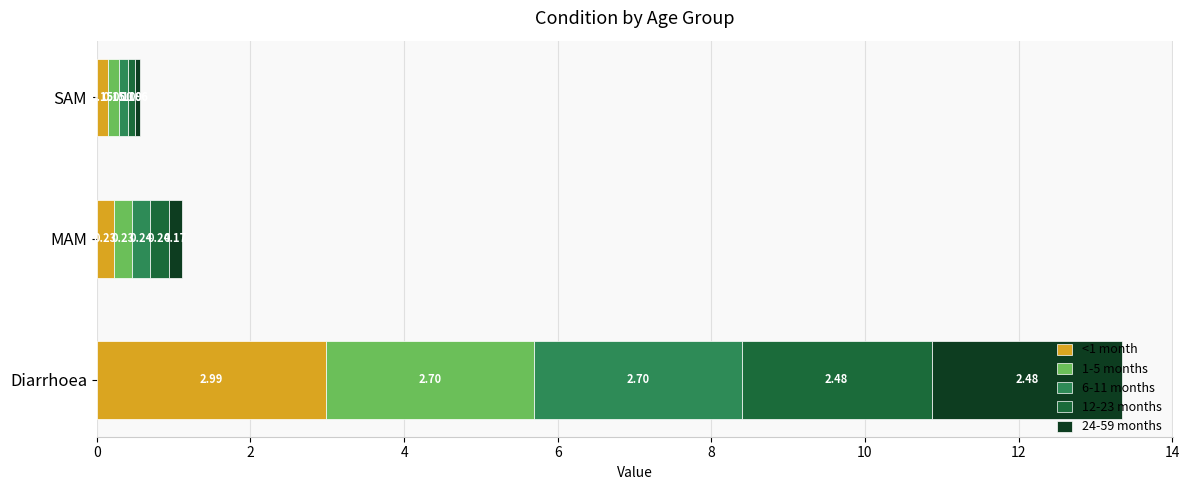

List the labels in order of <1 month value, largest first.

Diarrhoea, MAM, SAM